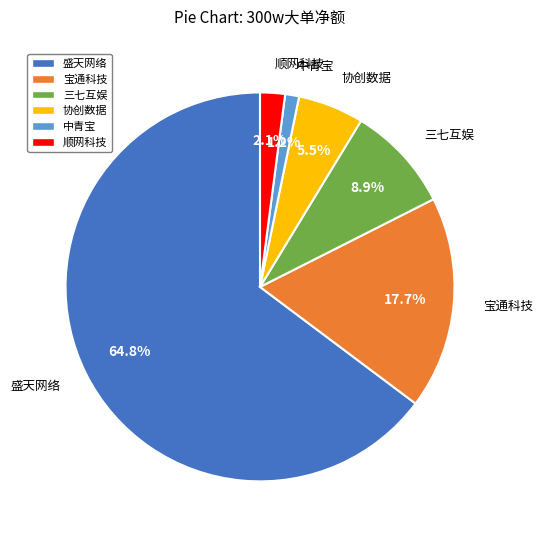

Rank the categories by value from lowest to highest.

中青宝, 顺网科技, 协创数据, 三七互娱, 宝通科技, 盛天网络